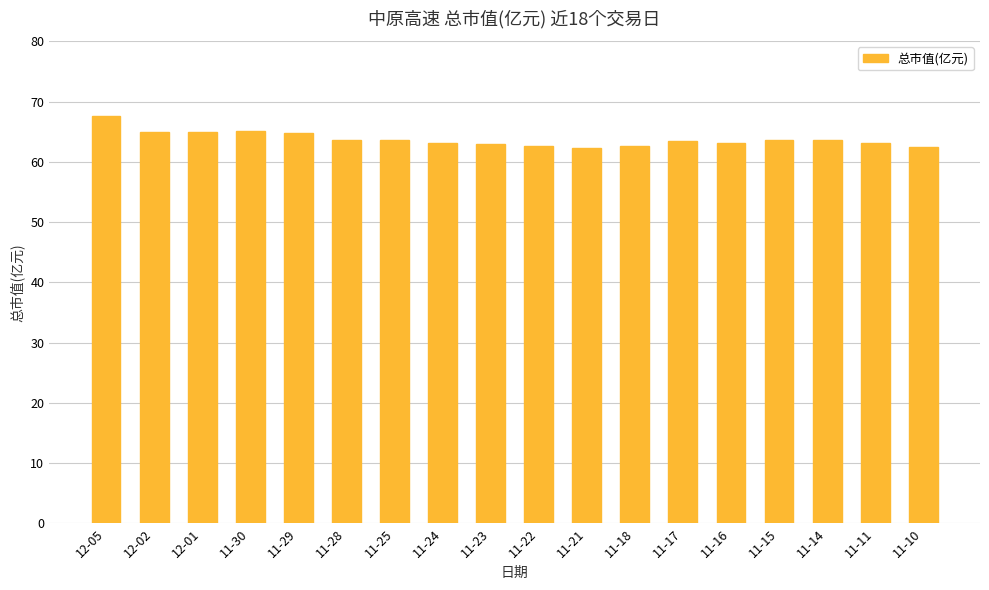

What is the average value?

63.8